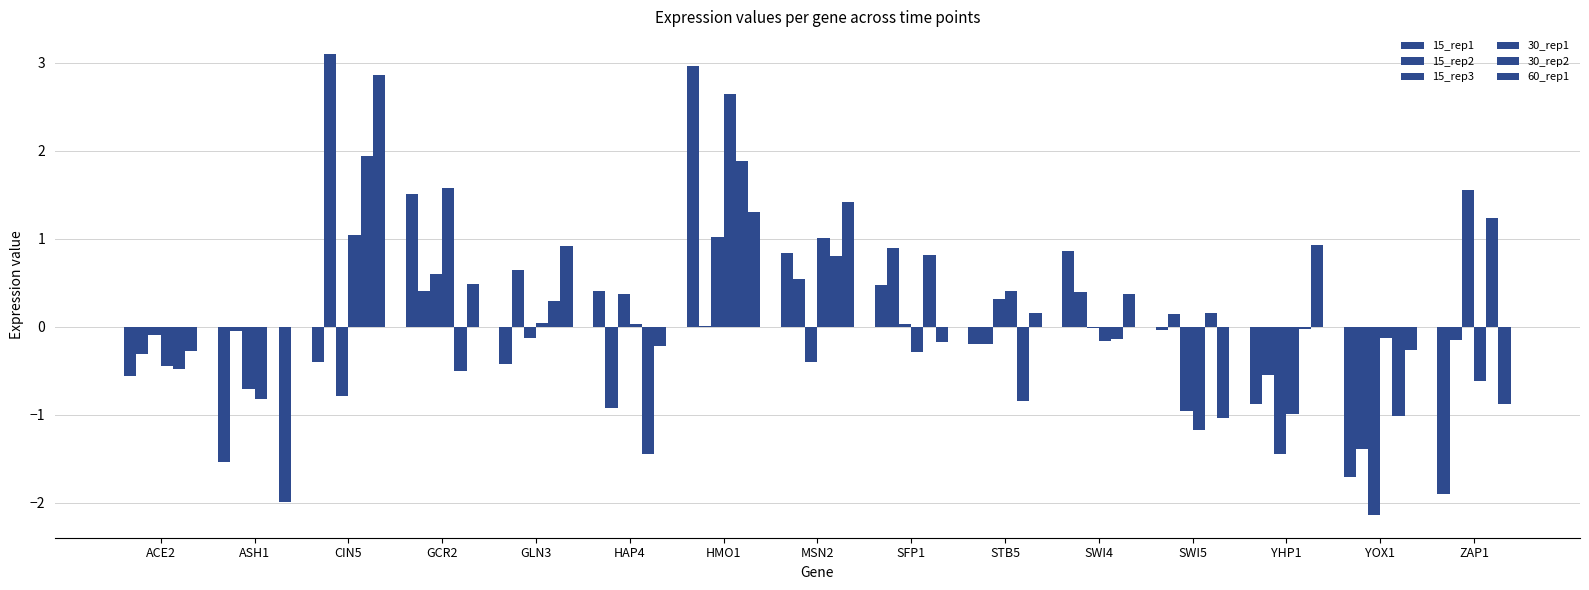

Which category has the lowest value in the 30_rep1 series?

SWI5